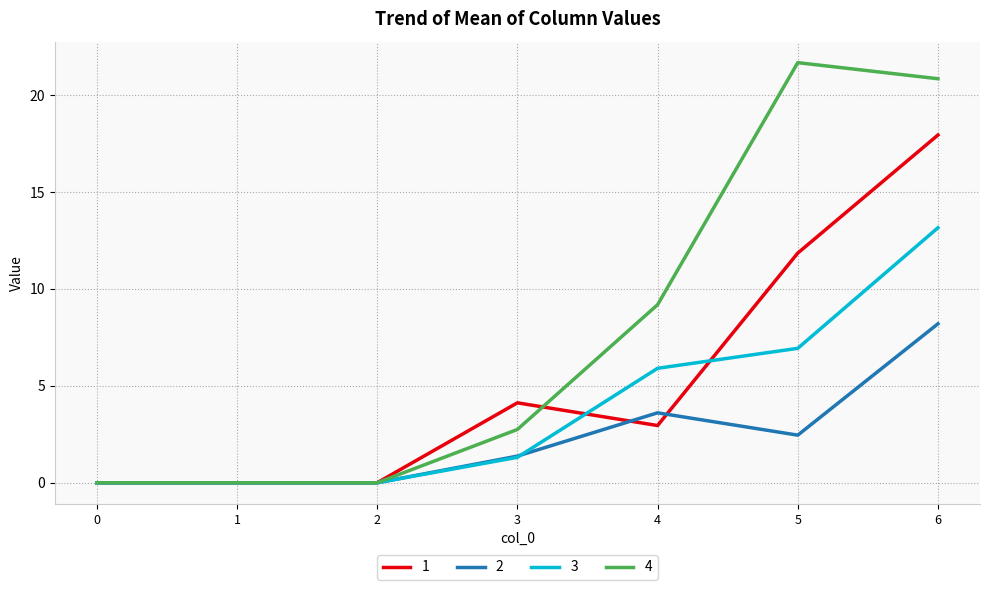

List the series in order of their peak value, highest first.

4, 1, 3, 2